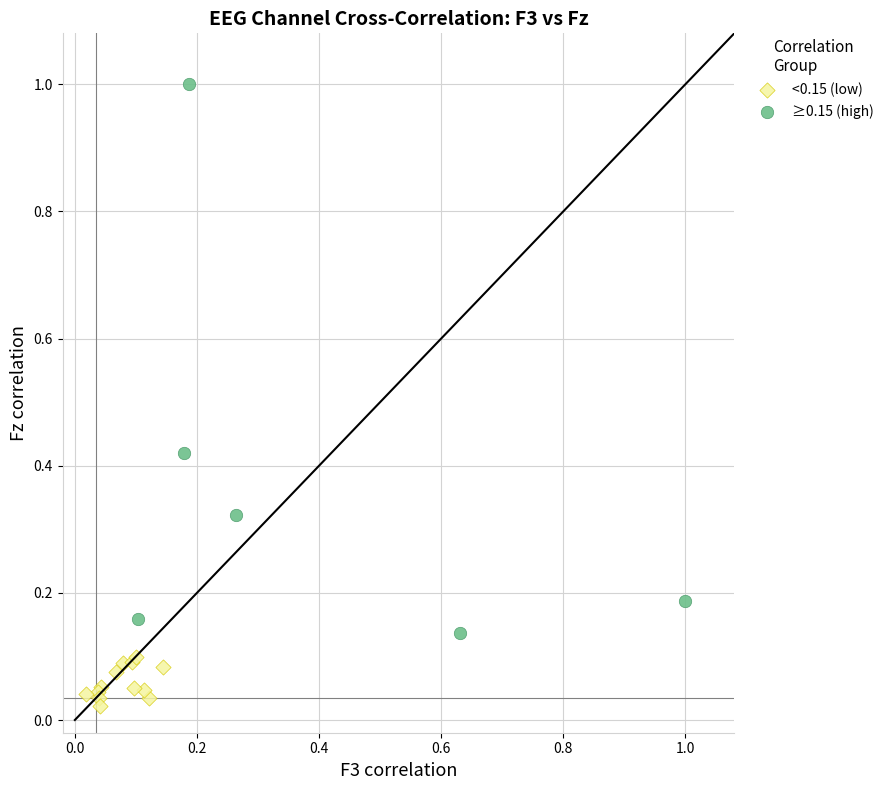

Which series reaches the minimum Y coordinate?

<0.15 (low)